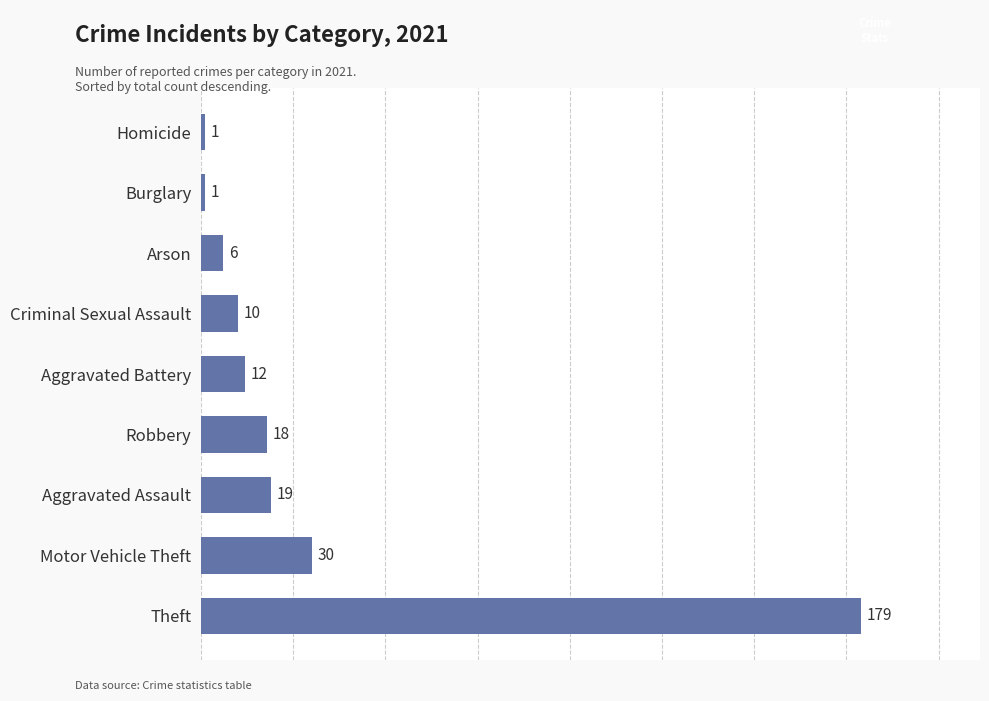

What is the difference between the maximum and minimum values?

178